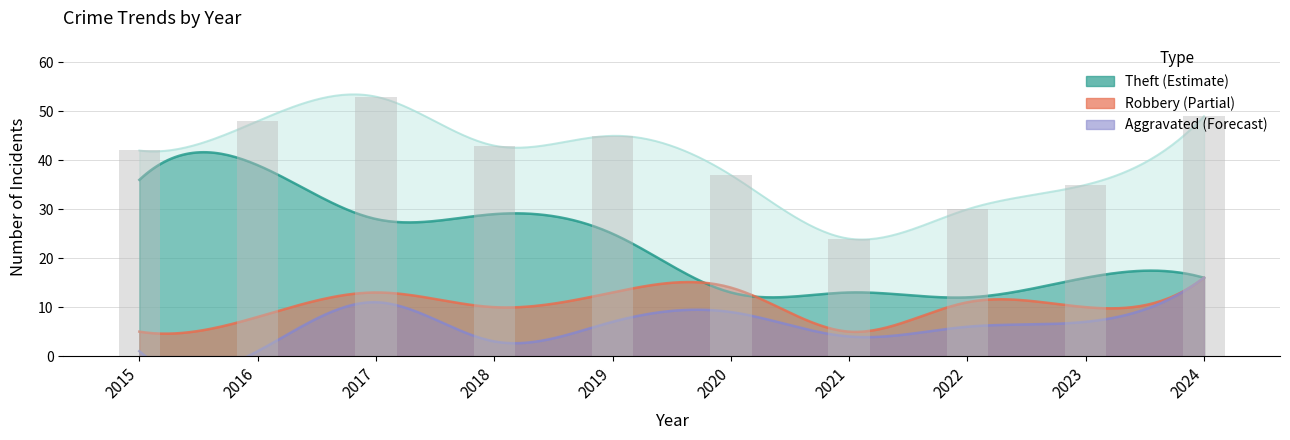

What value does the Theft series have at 2018, to the nearest 5?

30